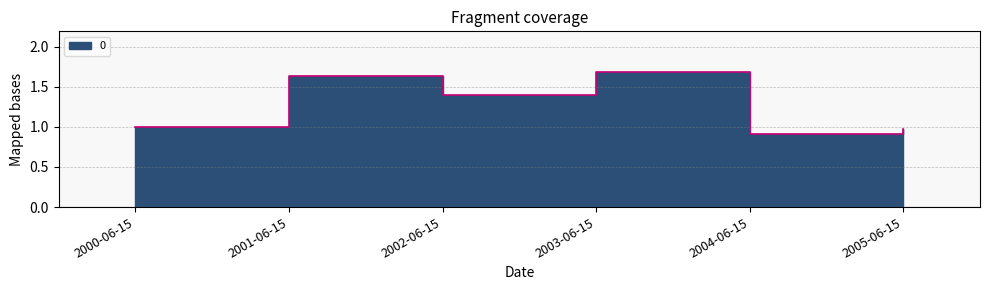

Reading left to right, transcribe all the data shown in this chart.

1.0	1.6	1.4	1.7	0.9	1.0